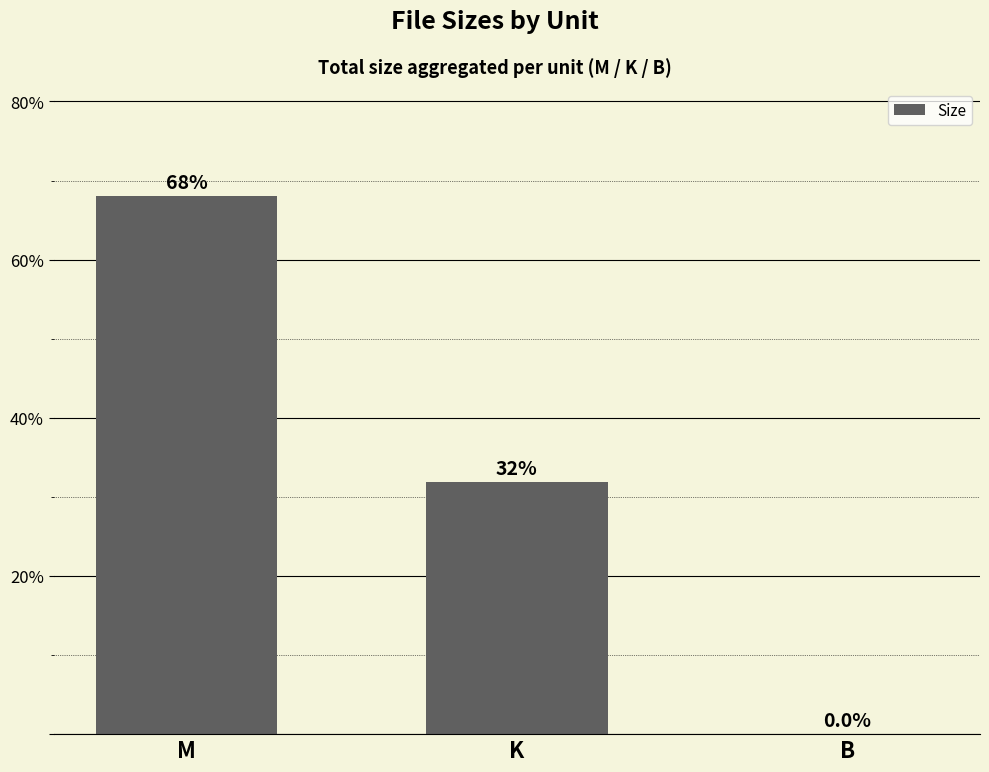

Are the bars horizontal?

No